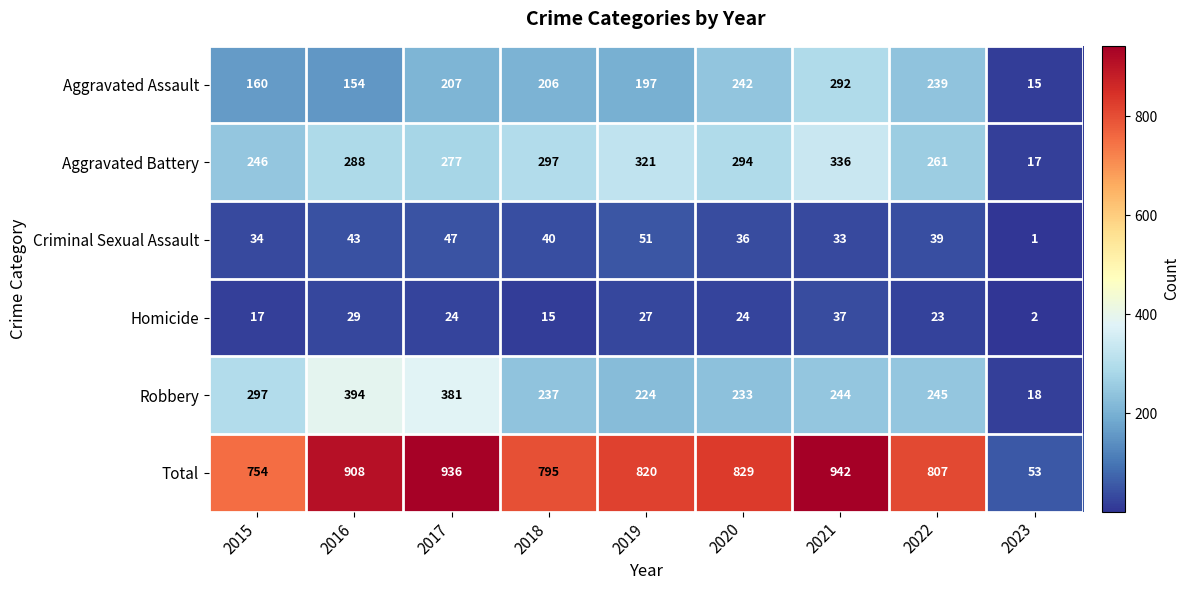

Read the Aggravated Battery value at 2019, to the nearest 50.

300